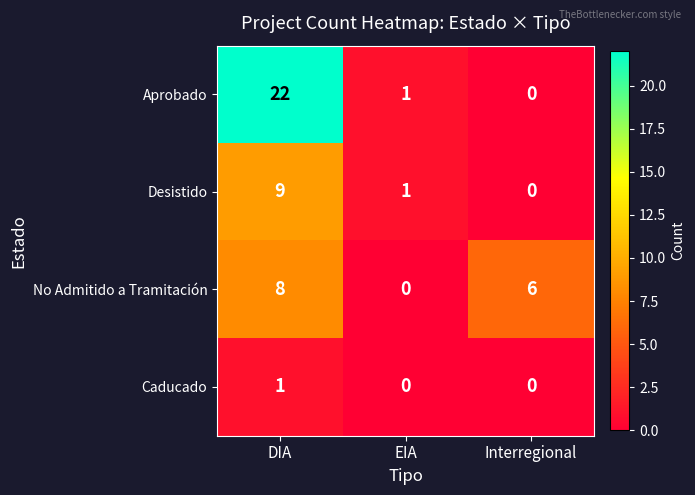

Reading left to right, transcribe all the data shown in this chart.

Aprobado: 22	1	0
Desistido: 9	1	0
No Admitido a Tramitación: 8	0	6
Caducado: 1	0	0